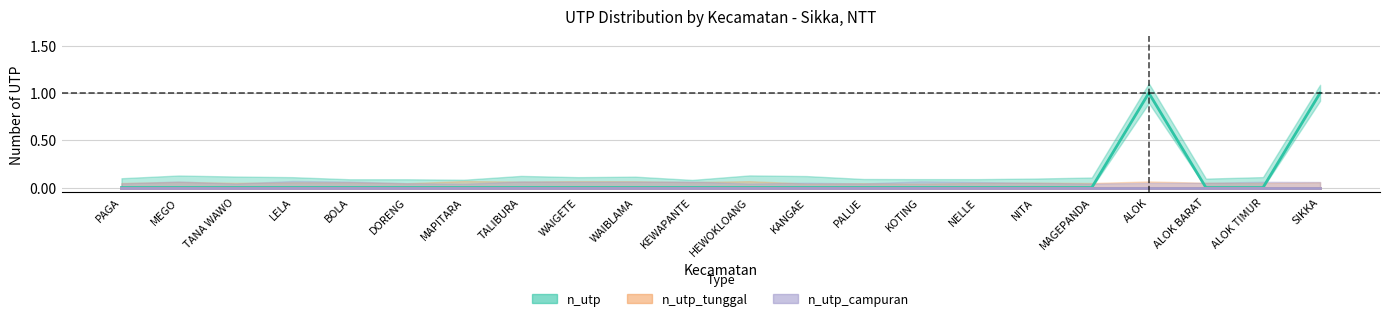

Where is the first local maximum for n_utp?

ALOK